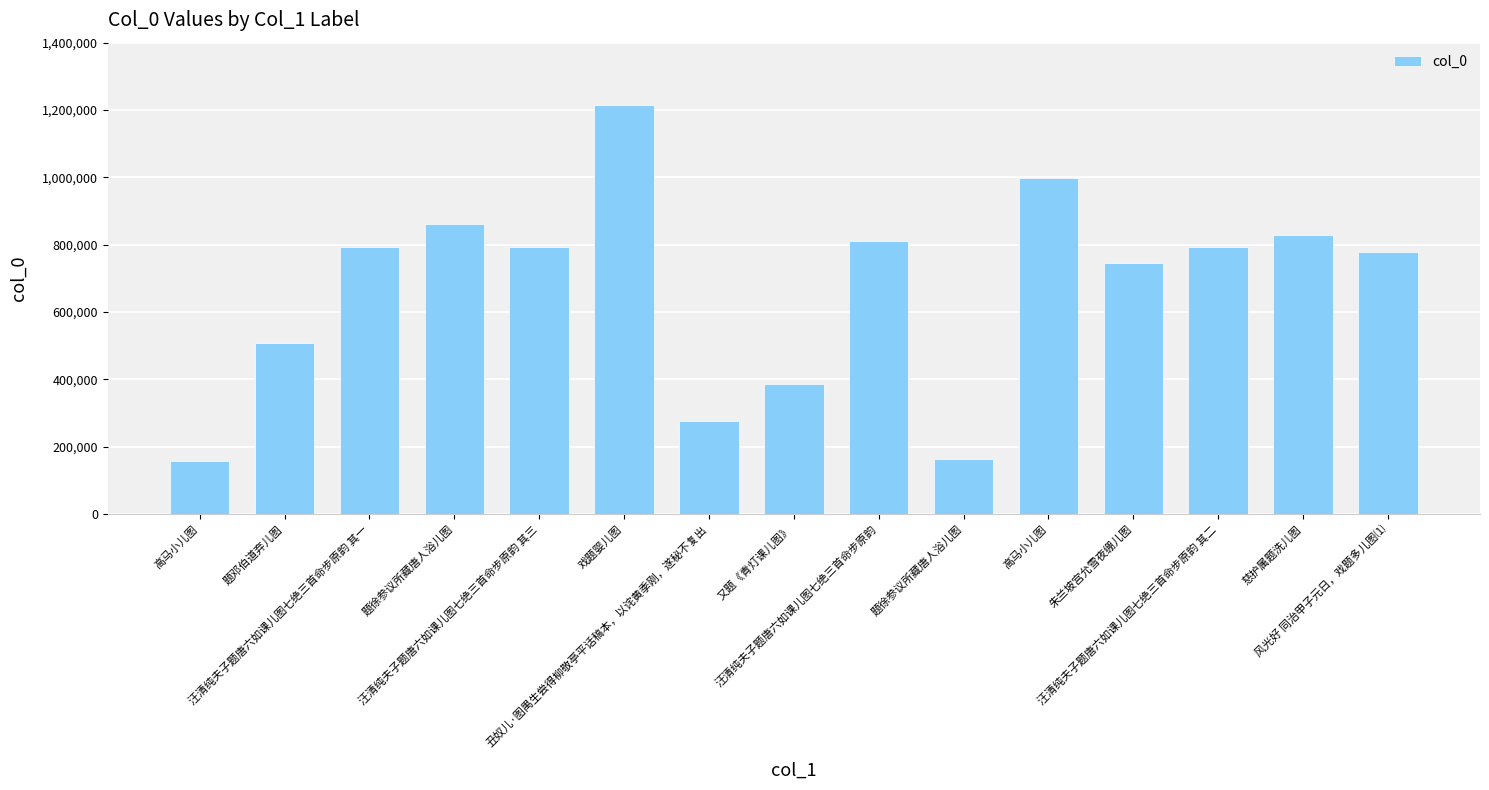

How many data points are less than 793469?

7